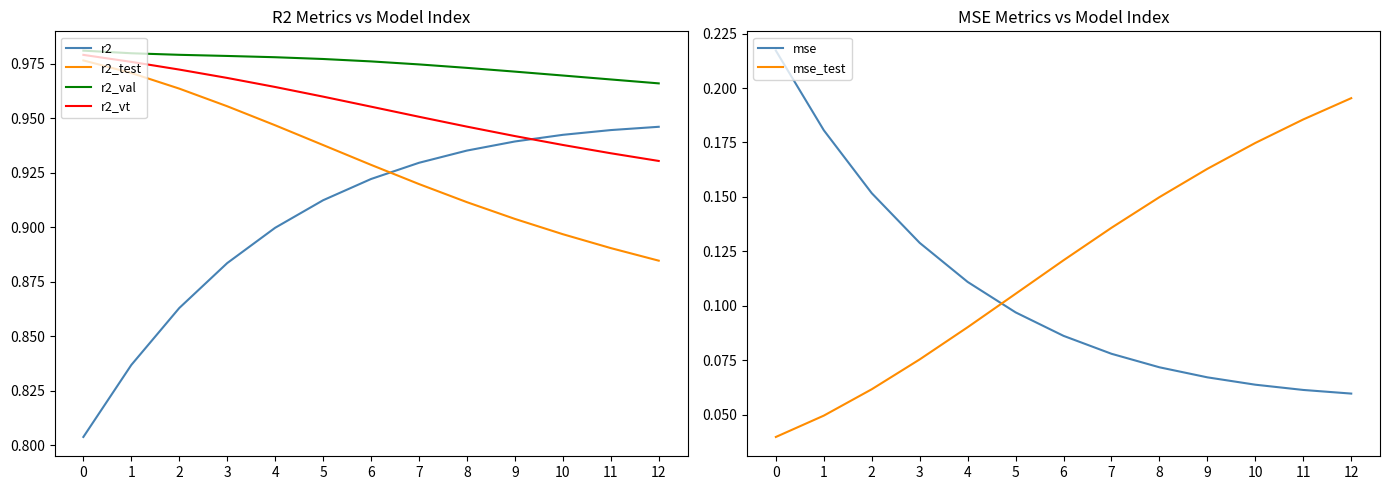

Between 3 and 4, which series saw the biggest shift?

mse